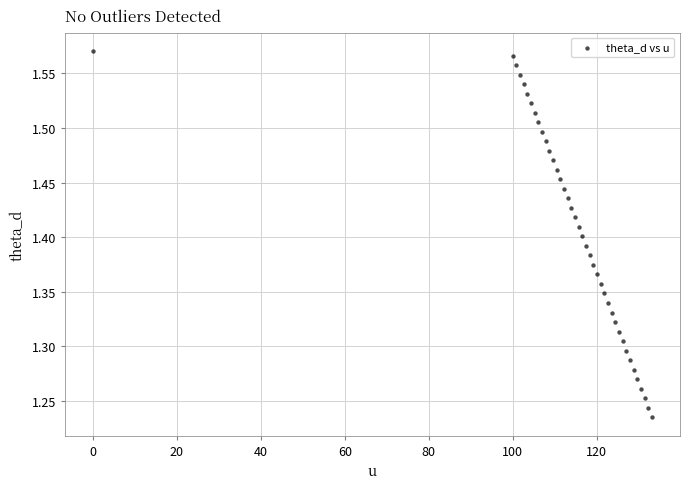

What is the range of X values (max minus min)?

133.2